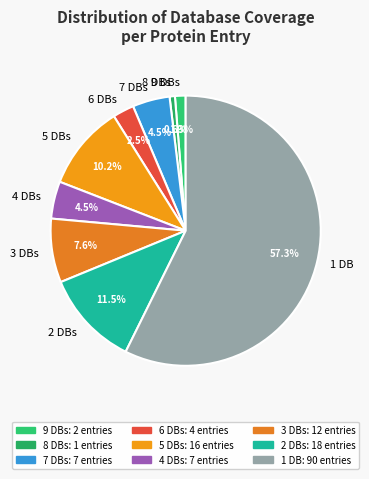

Is there a majority slice in this chart?

Yes